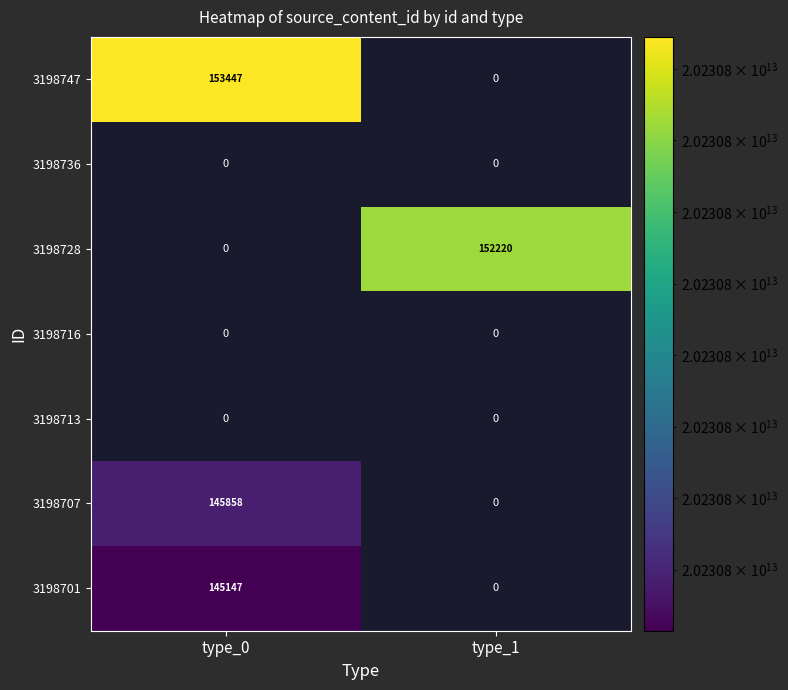

Is it true that 3198701 equals 247926 at type_0?

False